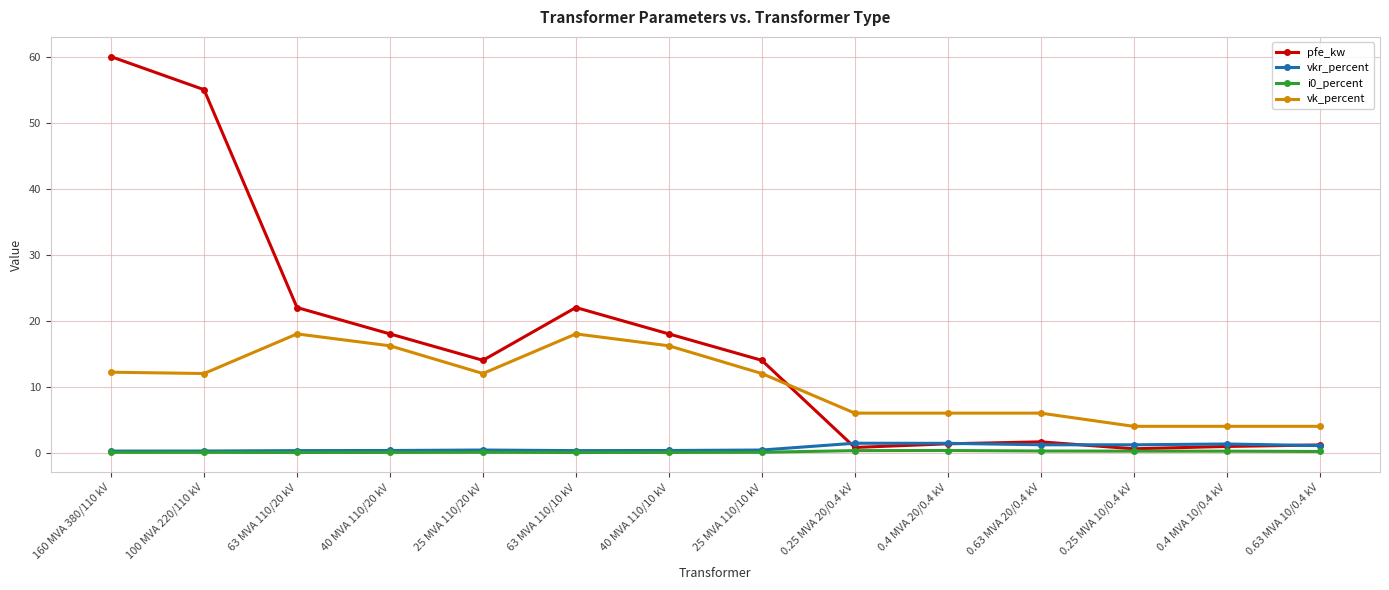

What is the difference between the maximum and minimum values in the vk_percent series?

14.0